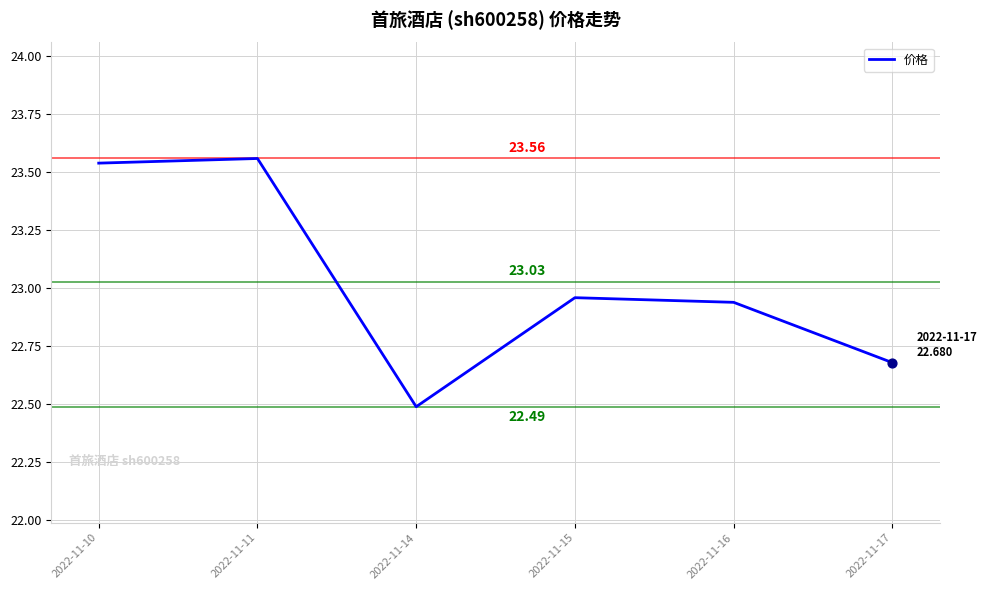

Which has a higher value, 2022-11-17 or 2022-11-14?

2022-11-17